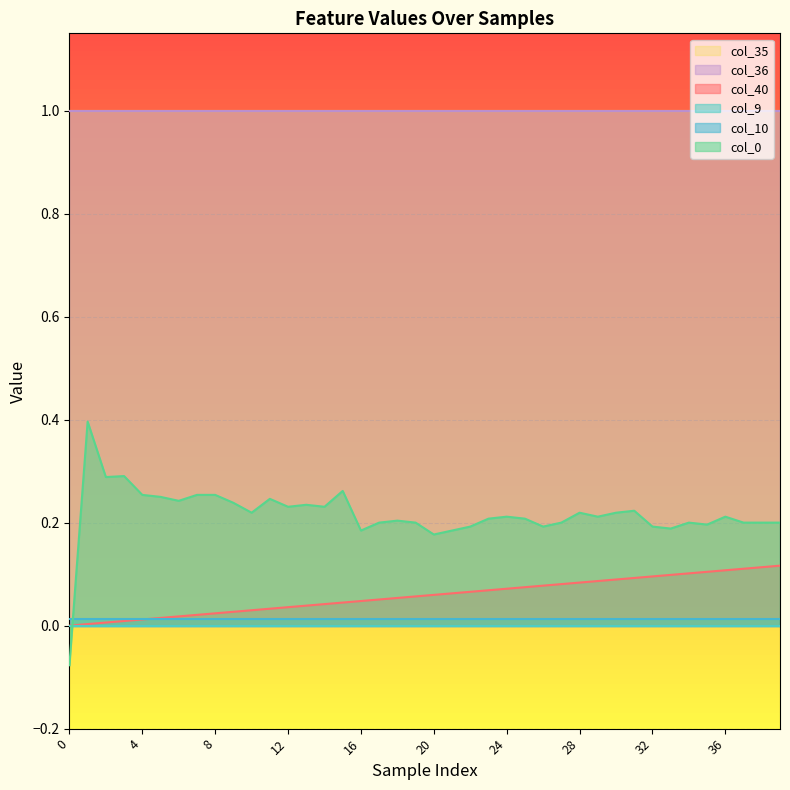

Reading left to right, transcribe all the data shown in this chart.

col_40: 0=0.0	1=0.0	2=0.0	3=0.0	4=0.0	5=0.0	6=0.0	7=0.0	8=0.0	9=0.0	10=0.0	11=0.0	12=0.0	13=0.0	14=0.0	15=0.0	16=0.0	17=0.1	18=0.1	19=0.1	20=0.1	21=0.1	22=0.1	23=0.1	24=0.1	25=0.1	26=0.1	27=0.1	28=0.1	29=0.1	30=0.1	31=0.1	32=0.1	33=0.1	34=0.1	35=0.1	36=0.1	37=0.1	38=0.1	39=0.1
col_9: 0=0.0	1=0.0	2=0.0	3=0.0	4=0.0	5=0.0	6=0.0	7=0.0	8=0.0	9=0.0	10=0.0	11=0.0	12=0.0	13=0.0	14=0.0	15=0.0	16=0.0	17=0.0	18=0.0	19=0.0	20=0.0	21=0.0	22=0.0	23=0.0	24=0.0	25=0.0	26=0.0	27=0.0	28=0.0	29=0.0	30=0.0	31=0.0	32=0.0	33=0.0	34=0.0	35=0.0	36=0.0	37=0.0	38=0.0	39=0.0
col_10: 0=0.0	1=0.0	2=0.0	3=0.0	4=0.0	5=0.0	6=0.0	7=0.0	8=0.0	9=0.0	10=0.0	11=0.0	12=0.0	13=0.0	14=0.0	15=0.0	16=0.0	17=0.0	18=0.0	19=0.0	20=0.0	21=0.0	22=0.0	23=0.0	24=0.0	25=0.0	26=0.0	27=0.0	28=0.0	29=0.0	30=0.0	31=0.0	32=0.0	33=0.0	34=0.0	35=0.0	36=0.0	37=0.0	38=0.0	39=0.0
col_35: 0=1.0	1=1.0	2=1.0	3=1.0	4=1.0	5=1.0	6=1.0	7=1.0	8=1.0	9=1.0	10=1.0	11=1.0	12=1.0	13=1.0	14=1.0	15=1.0	16=1.0	17=1.0	18=1.0	19=1.0	20=1.0	21=1.0	22=1.0	23=1.0	24=1.0	25=1.0	26=1.0	27=1.0	28=1.0	29=1.0	30=1.0	31=1.0	32=1.0	33=1.0	34=1.0	35=1.0	36=1.0	37=1.0	38=1.0	39=1.0
col_36: 0=1.0	1=1.0	2=1.0	3=1.0	4=1.0	5=1.0	6=1.0	7=1.0	8=1.0	9=1.0	10=1.0	11=1.0	12=1.0	13=1.0	14=1.0	15=1.0	16=1.0	17=1.0	18=1.0	19=1.0	20=1.0	21=1.0	22=1.0	23=1.0	24=1.0	25=1.0	26=1.0	27=1.0	28=1.0	29=1.0	30=1.0	31=1.0	32=1.0	33=1.0	34=1.0	35=1.0	36=1.0	37=1.0	38=1.0	39=1.0
col_0: 0=-0.1	1=0.4	2=0.3	3=0.3	4=0.3	5=0.2	6=0.2	7=0.3	8=0.3	9=0.2	10=0.2	11=0.2	12=0.2	13=0.2	14=0.2	15=0.3	16=0.2	17=0.2	18=0.2	19=0.2	20=0.2	21=0.2	22=0.2	23=0.2	24=0.2	25=0.2	26=0.2	27=0.2	28=0.2	29=0.2	30=0.2	31=0.2	32=0.2	33=0.2	34=0.2	35=0.2	36=0.2	37=0.2	38=0.2	39=0.2